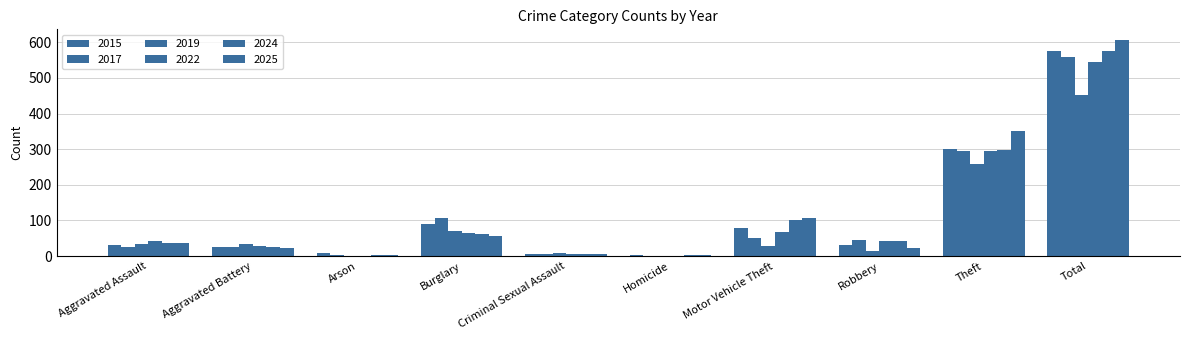

What is the value of the 2019 bar at the 3rd from the left?

1